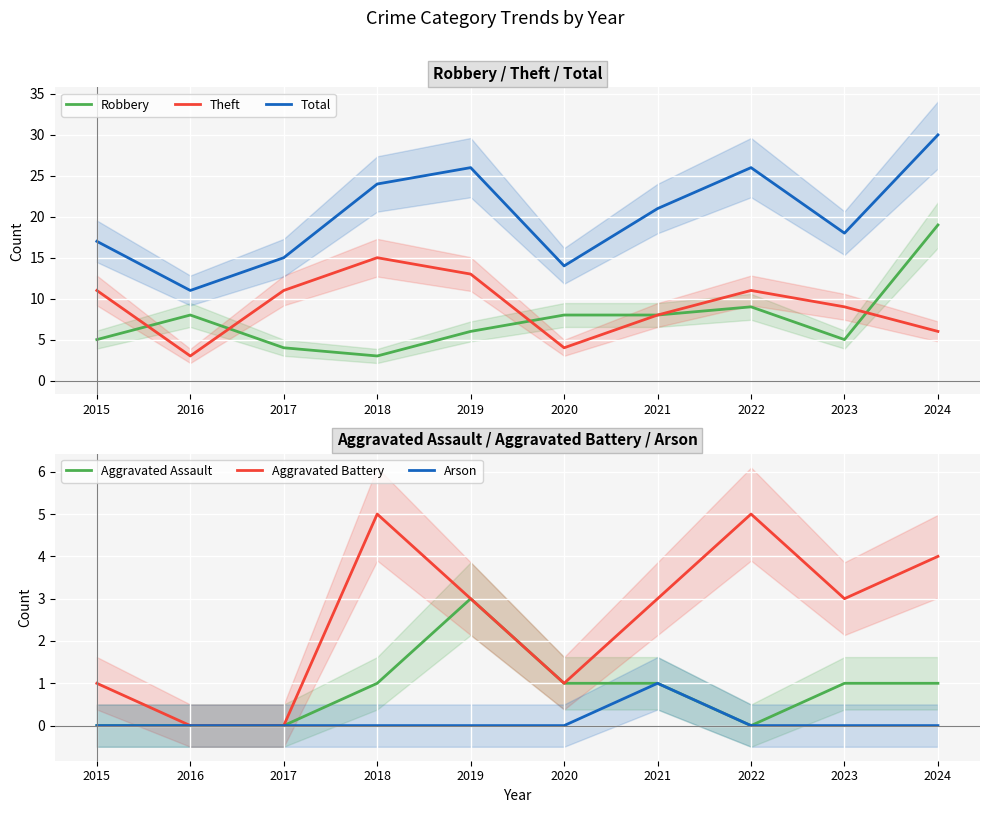

Reading left to right, what are all the values shown in this chart?

Robbery: 2015=5	2016=8	2017=4	2018=3	2019=6	2020=8	2021=8	2022=9	2023=5	2024=19
Theft: 2015=11	2016=3	2017=11	2018=15	2019=13	2020=4	2021=8	2022=11	2023=9	2024=6
Total: 2015=17	2016=11	2017=15	2018=24	2019=26	2020=14	2021=21	2022=26	2023=18	2024=30
Aggravated Assault: 2015=0	2016=0	2017=0	2018=1	2019=3	2020=1	2021=1	2022=0	2023=1	2024=1
Aggravated Battery: 2015=1	2016=0	2017=0	2018=5	2019=3	2020=1	2021=3	2022=5	2023=3	2024=4
Arson: 2015=0	2016=0	2017=0	2018=0	2019=0	2020=0	2021=1	2022=0	2023=0	2024=0